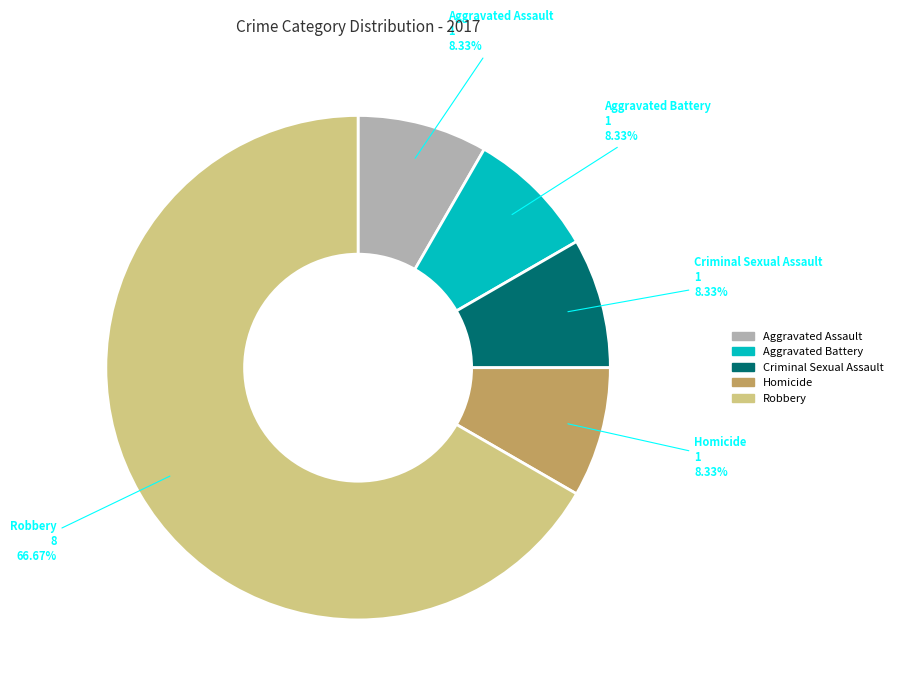

What is the ratio of the value at Robbery to the value at Aggravated Battery?

8.0